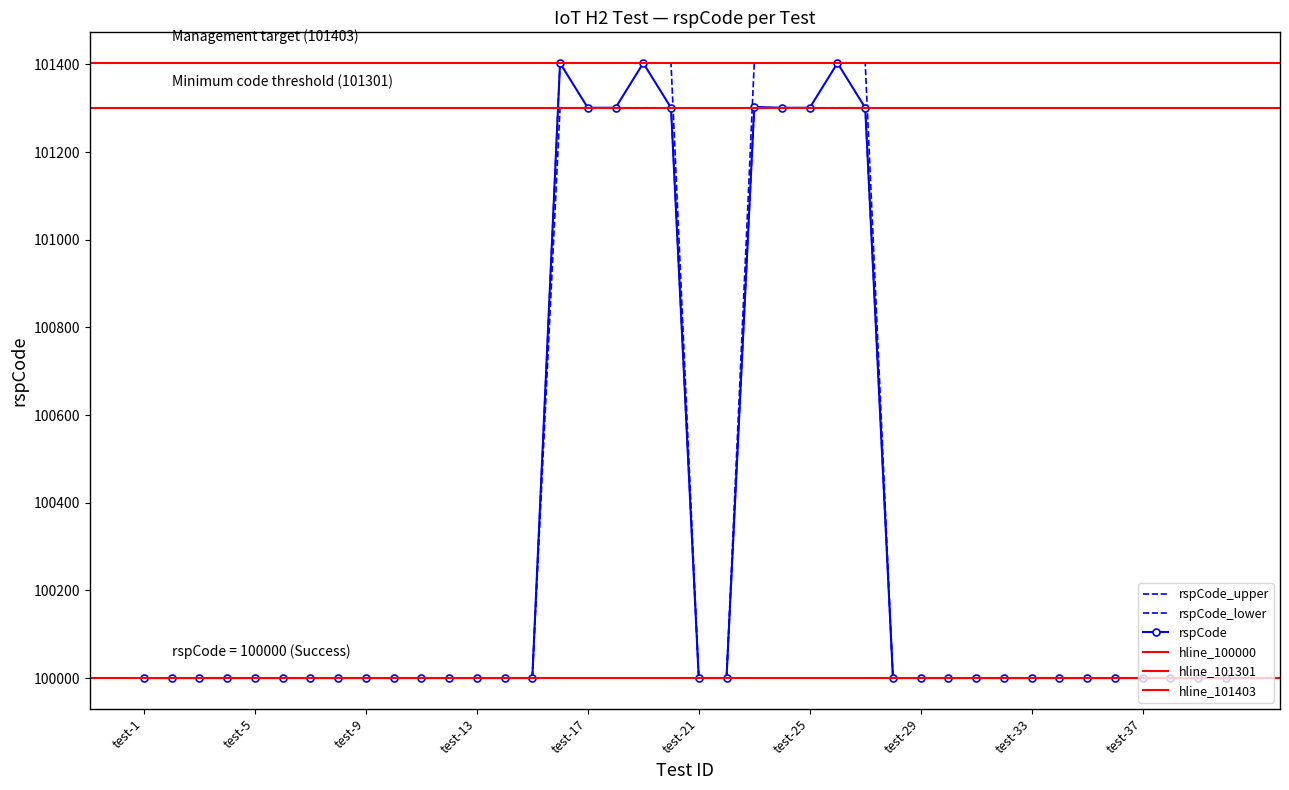

What is the maximum value for rspCode_upper?

101403